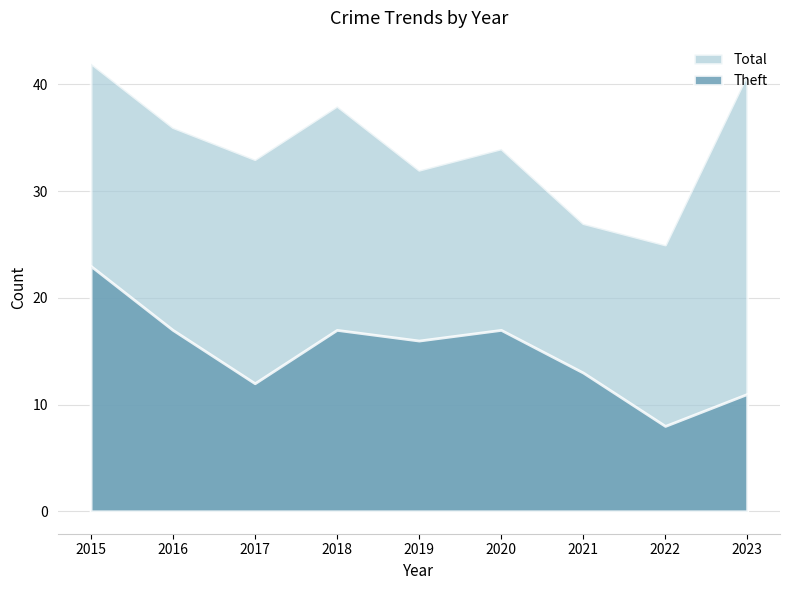

What are all the series names shown in the legend?

Total, Theft